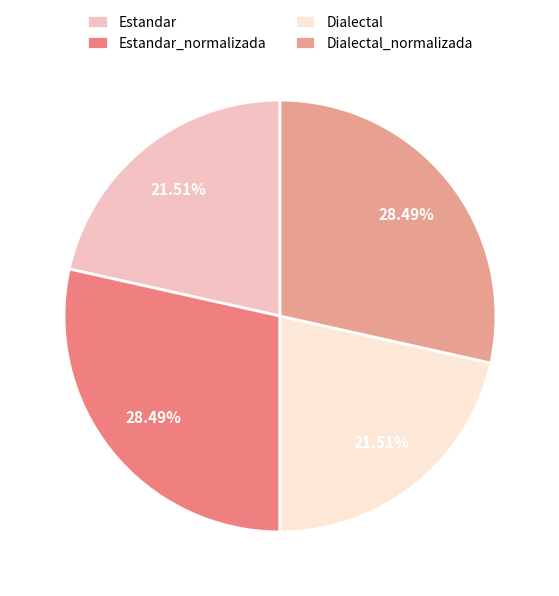

To the nearest percent, what percentage of the pie is Estandar_normalizada?

28%